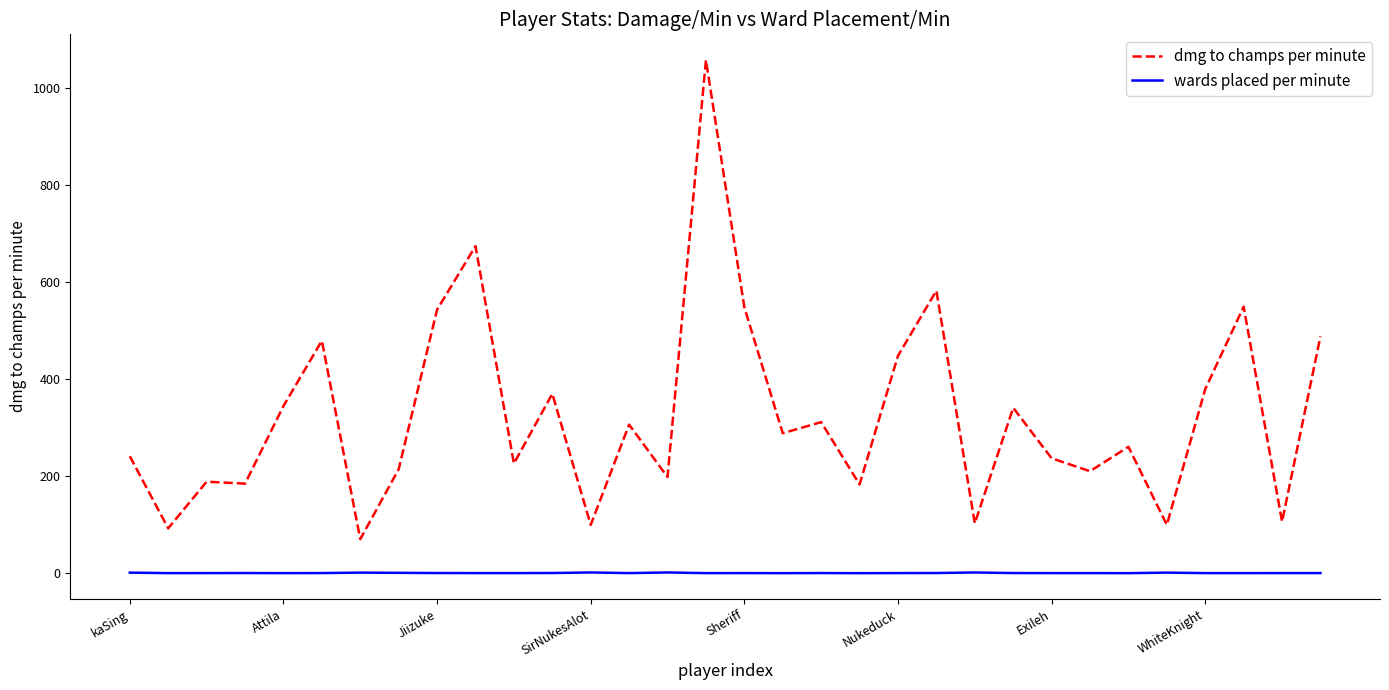

What are all the series names shown in the legend?

dmg to champs per minute, wards placed per minute